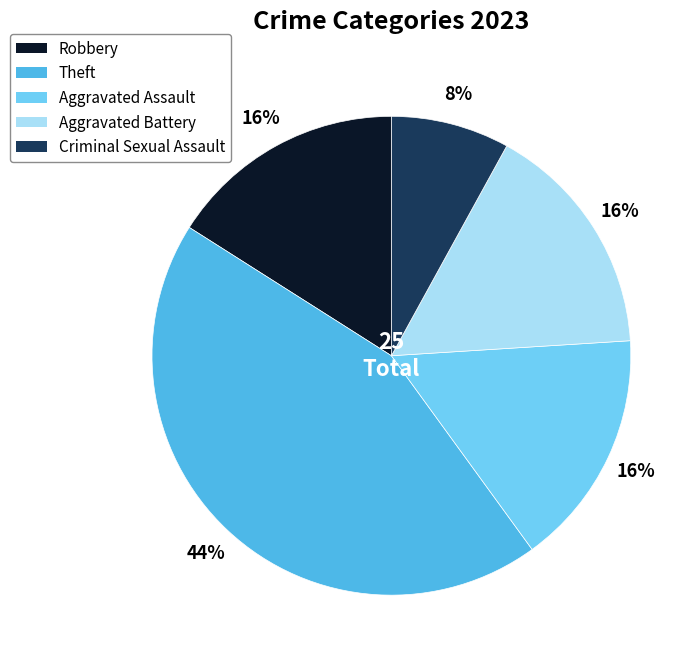

What is the largest slice in the pie chart?

Theft